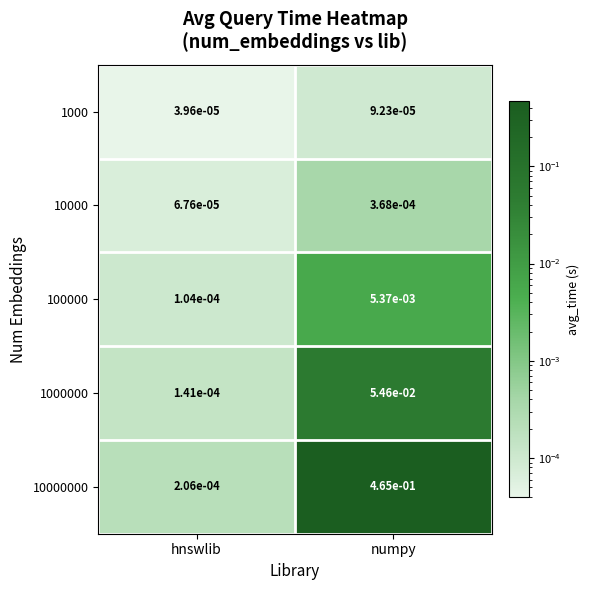

True or false: 10000000 has a value of 0.1 at numpy.

False